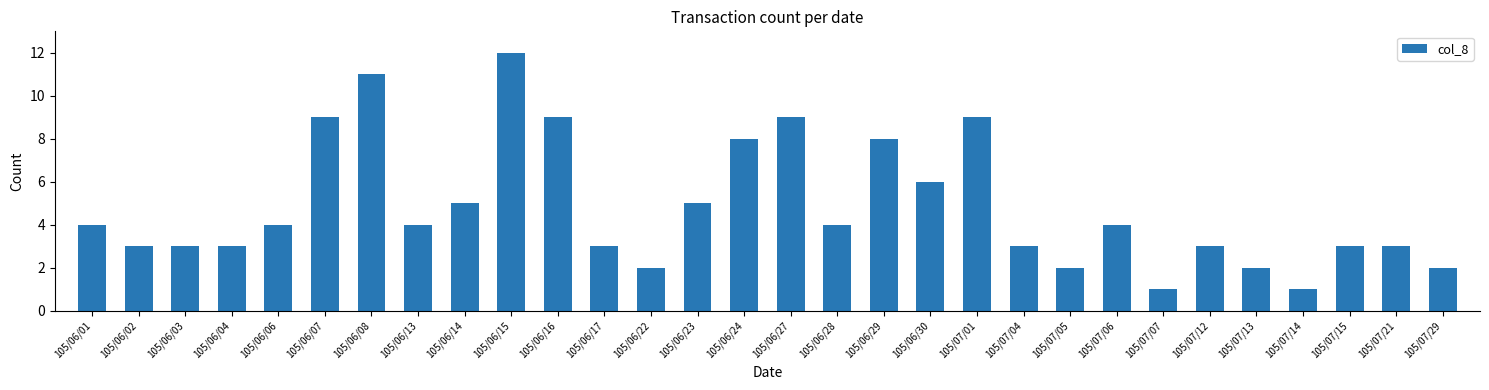

What is the value of the 11th bar from the left?

9